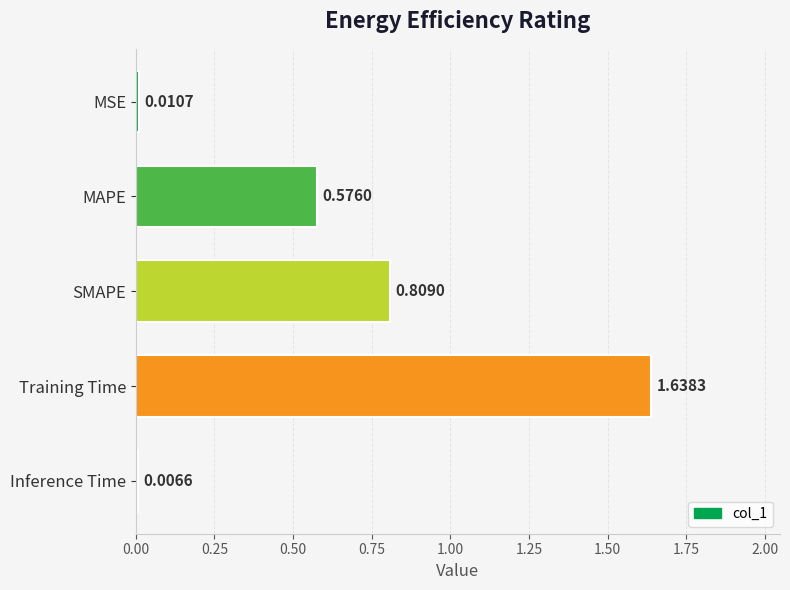

What is the sum of all values?

3.0